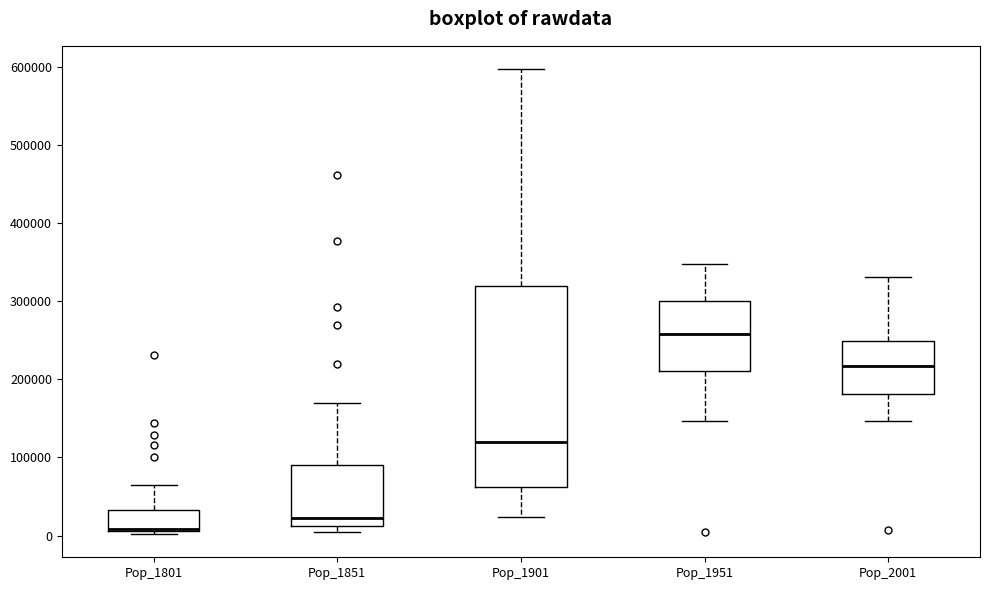

Where is the lower edge of the box for Pop_2001 on the y-axis? The values are not printed on the chart, so give them approximately, as read against the axis.

180000